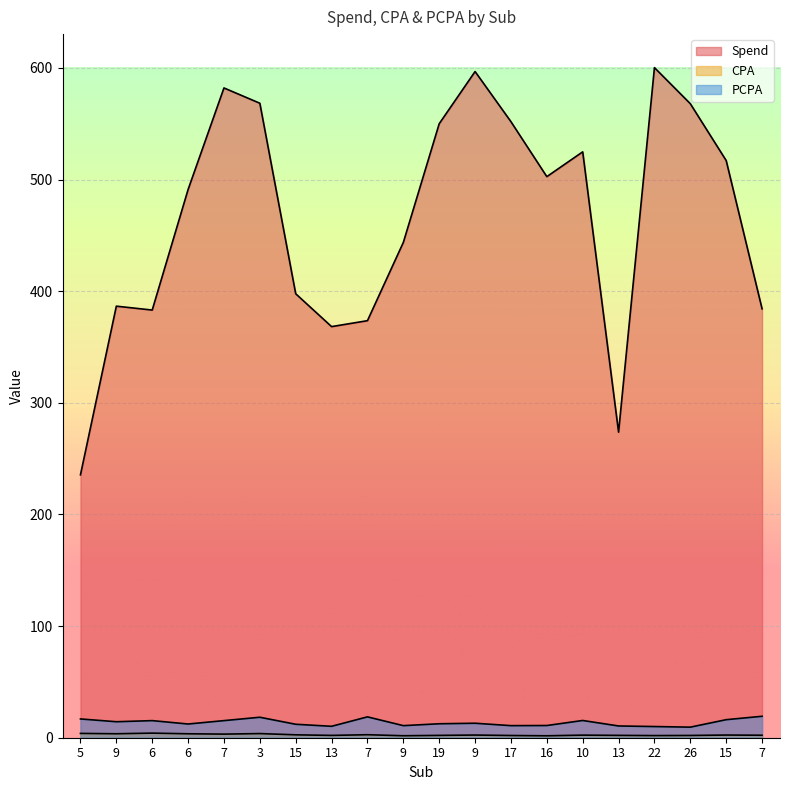

What is the difference between the maximum and minimum values in the CPA series?

2.4